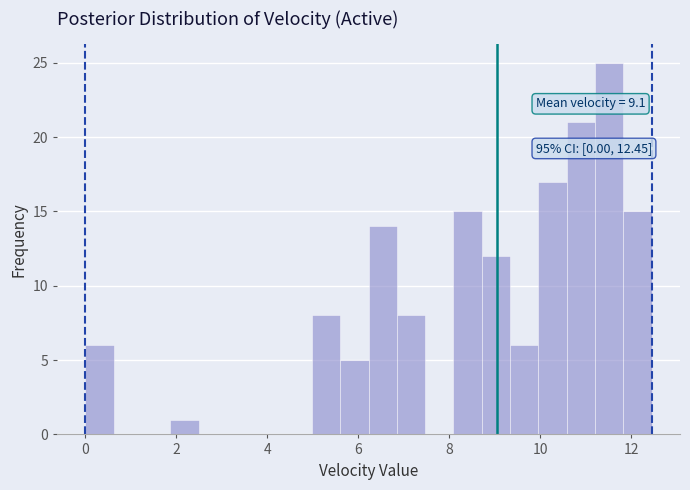

Around what value on the x-axis is the tallest bar? Give the approximate position of its centre, as read against the axis.

11.6